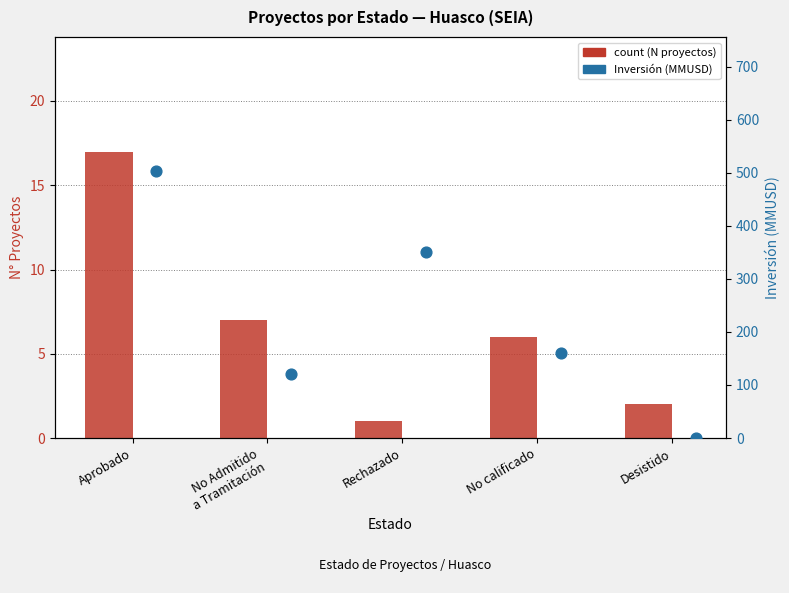

Which series reaches the minimum Y coordinate?

Inversión (MMUSD)